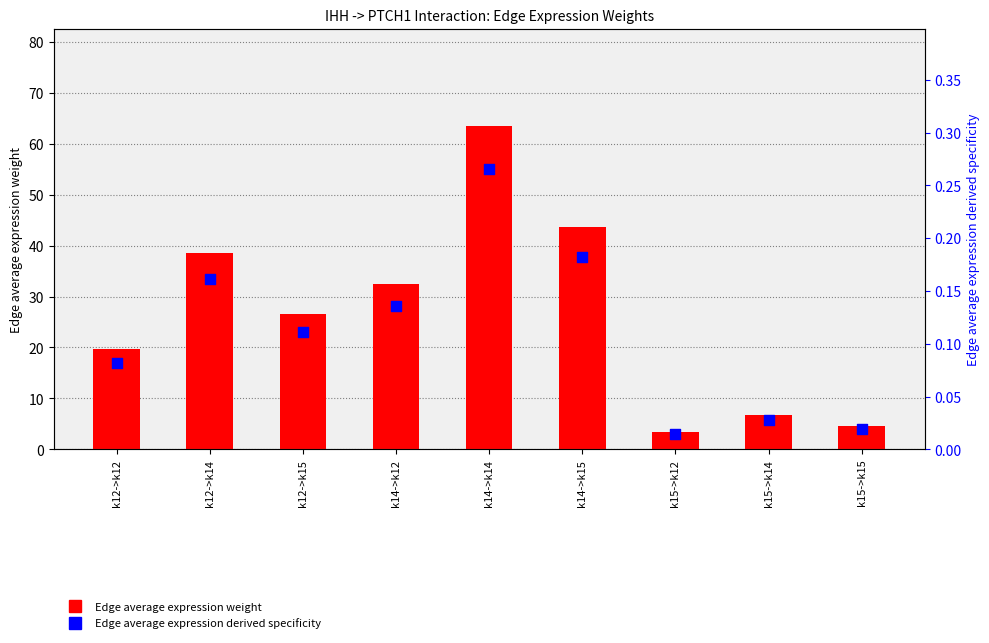

What are all the series names shown in the legend?

Edge average expression weight, Edge average expression derived specificity